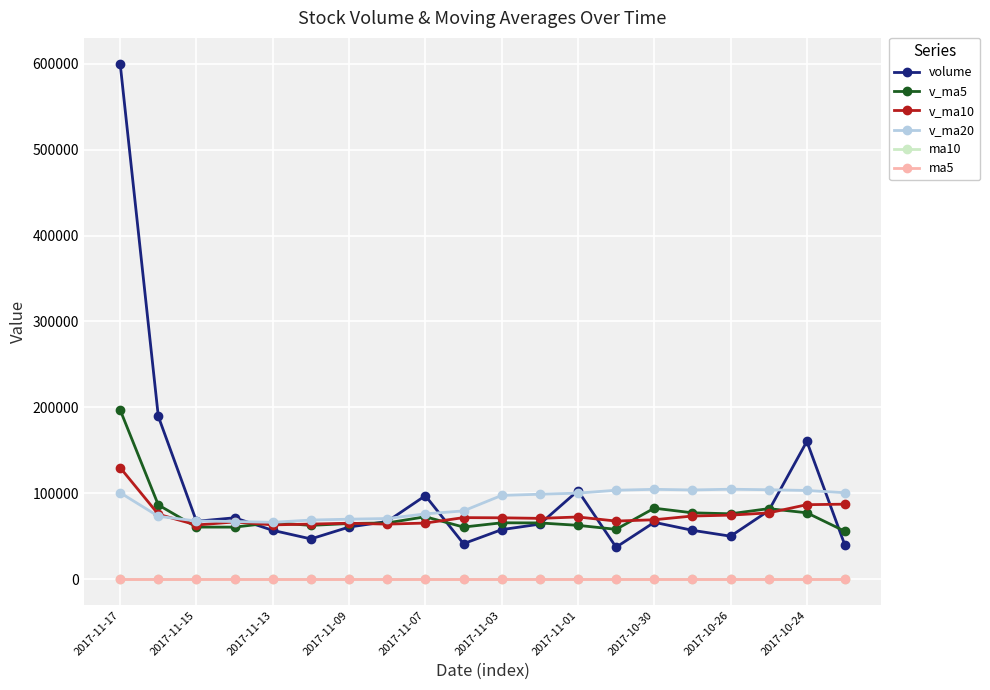

True or false: ma10 and volume cross at least once.

False